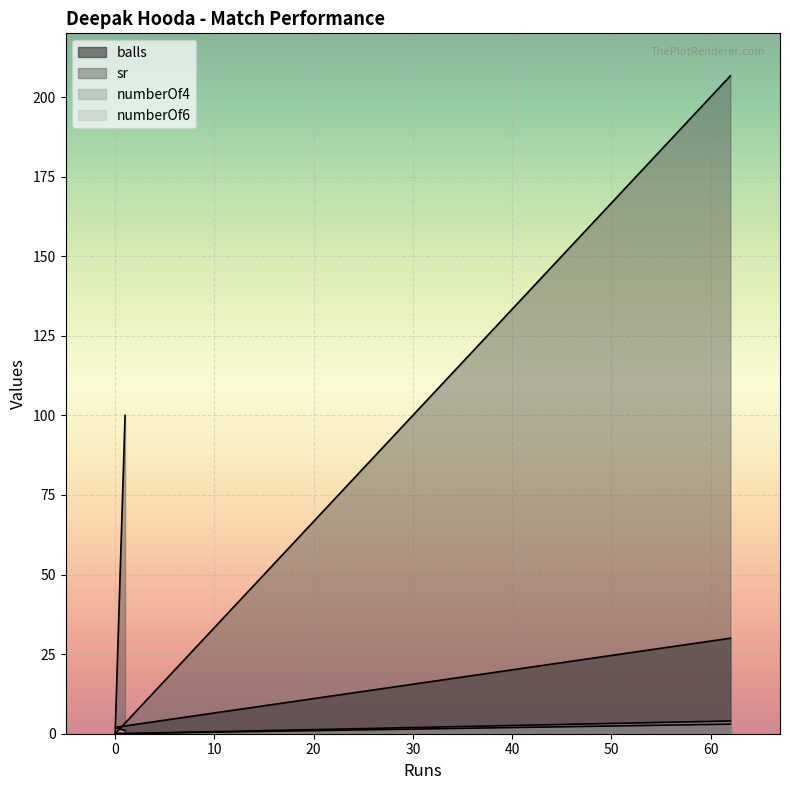

Rank the series at 0 from lowest to highest value.

sr, numberOf4, numberOf6, balls